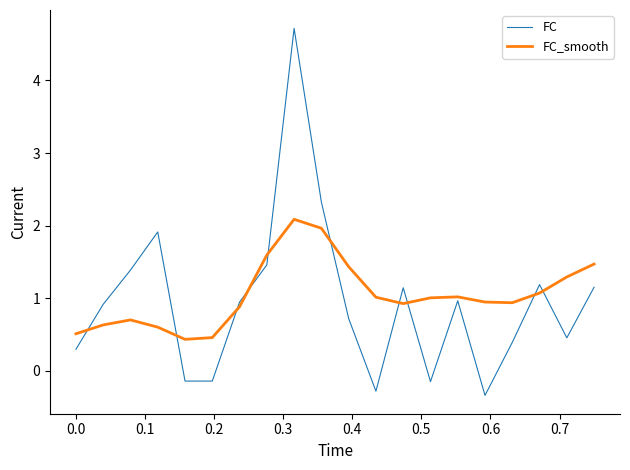

List the series in order of their peak value, highest first.

FC, FC_smooth